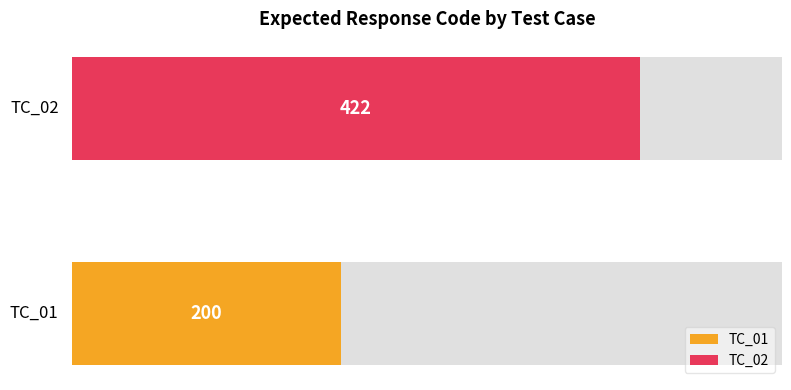

Count the number of categories in the chart.

2